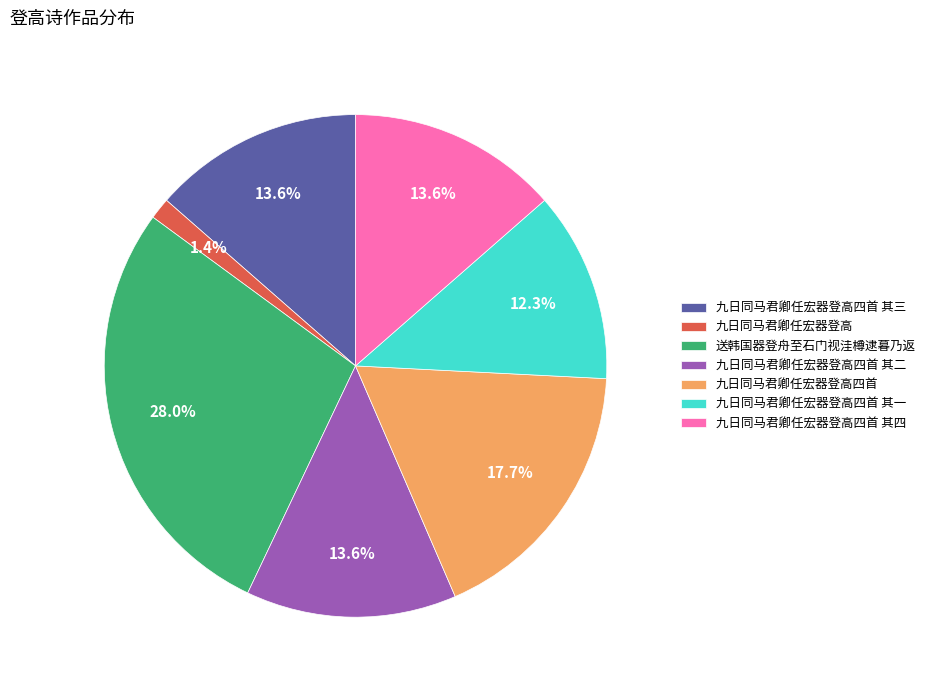

Does 九日同马君卿任宏器登高四首 其一 account for over 50% of the chart?

No